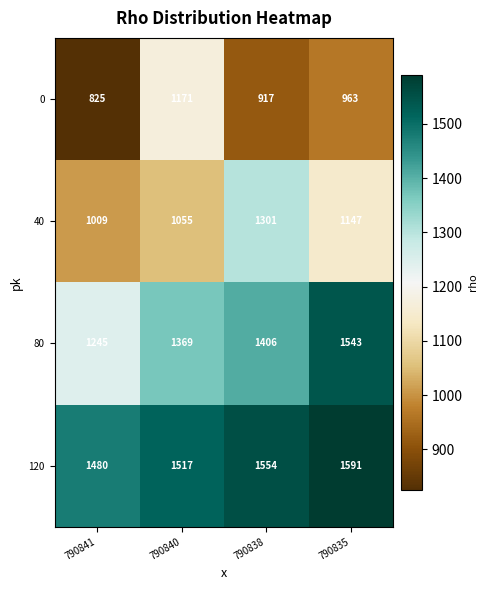

The 40 series shows 1655 at 790841. True or false?

False